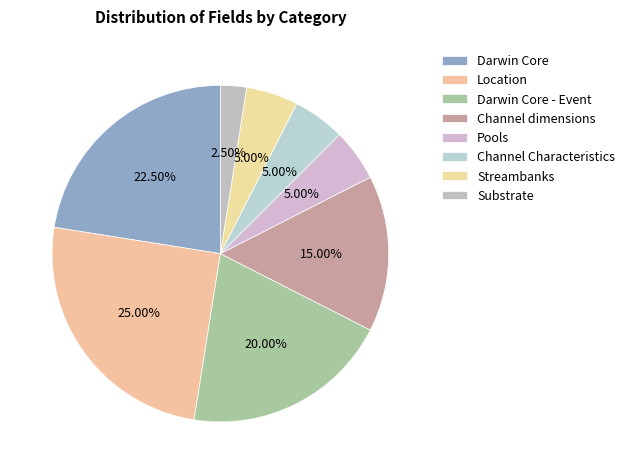

How many segments does this pie chart have?

8